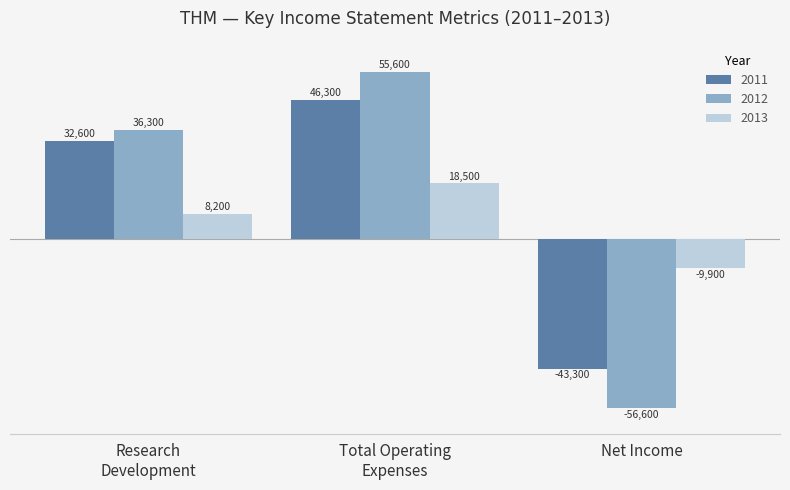

The value of 2011 at Net Income is -66052. True or false?

False